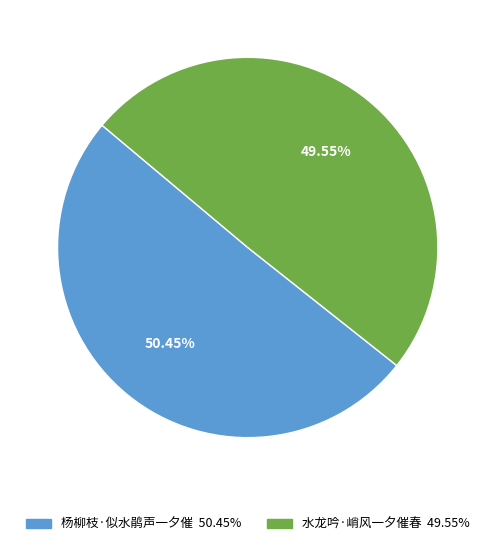

Is the sum of 杨柳枝·似水鹃声一夕催 and 水龙吟·峭风一夕催春 greater than half?

Yes